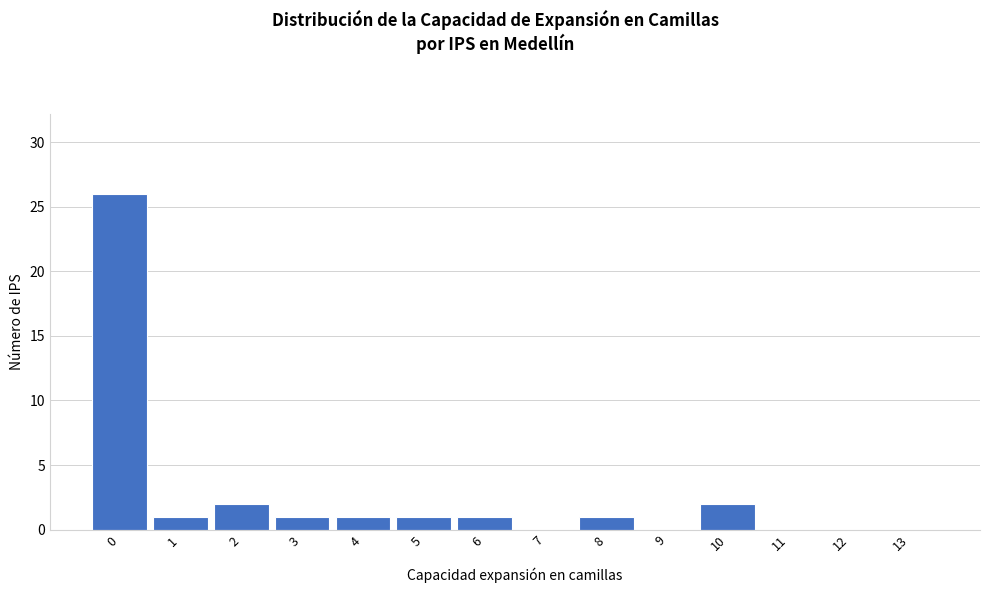

Reading left to right, what are all the values shown in this chart?

0=26	1=1	2=2	3=1	4=1	5=1	6=1	7=0	8=1	9=0	10=2	11=0	12=0	13=0